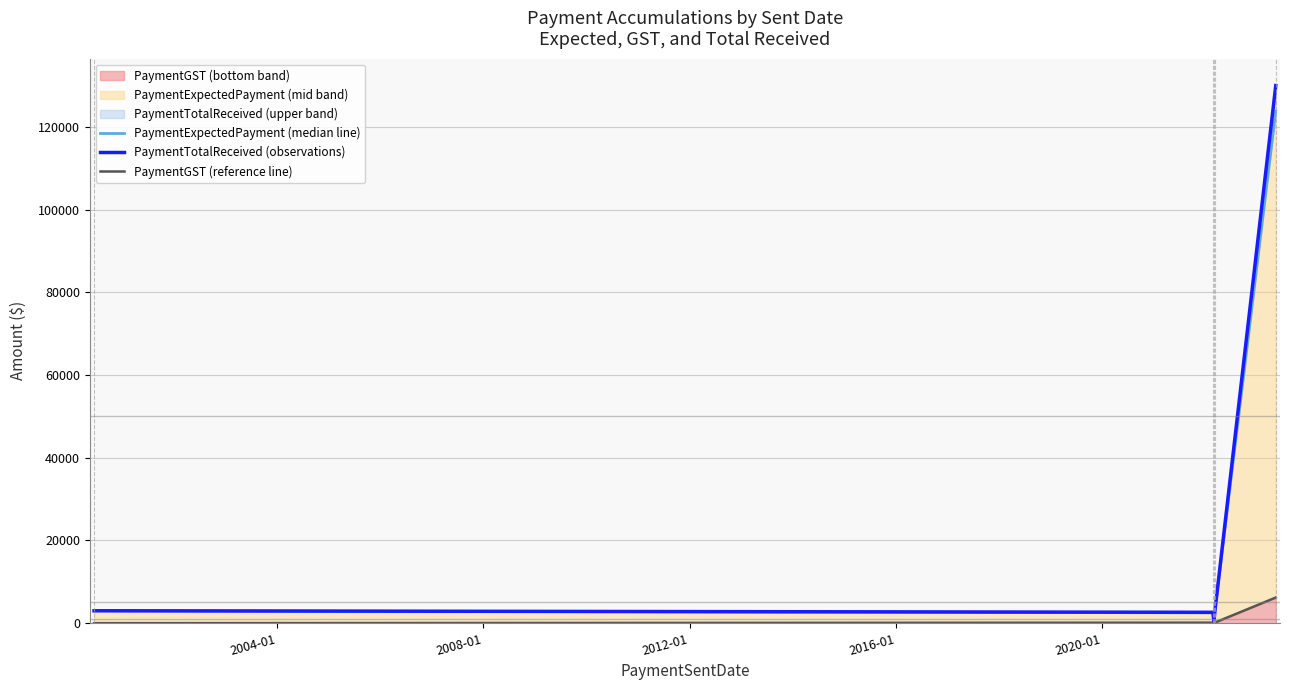

What is the maximum value for PaymentGST (bottom band)?

6190.5